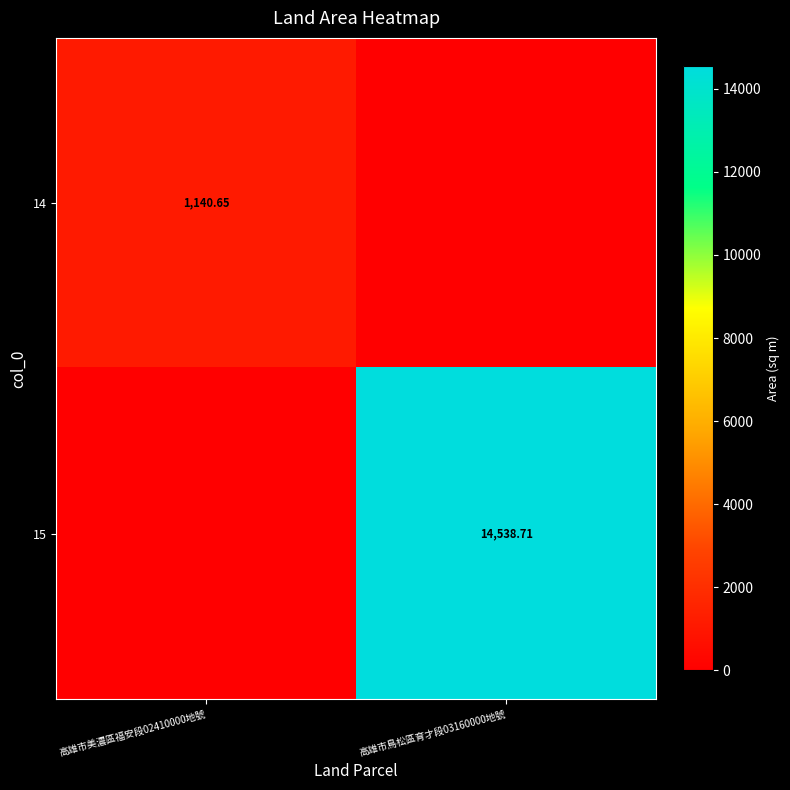

What is the total value across all series at 高雄市美濃區福安段02410000地號?

1140.7